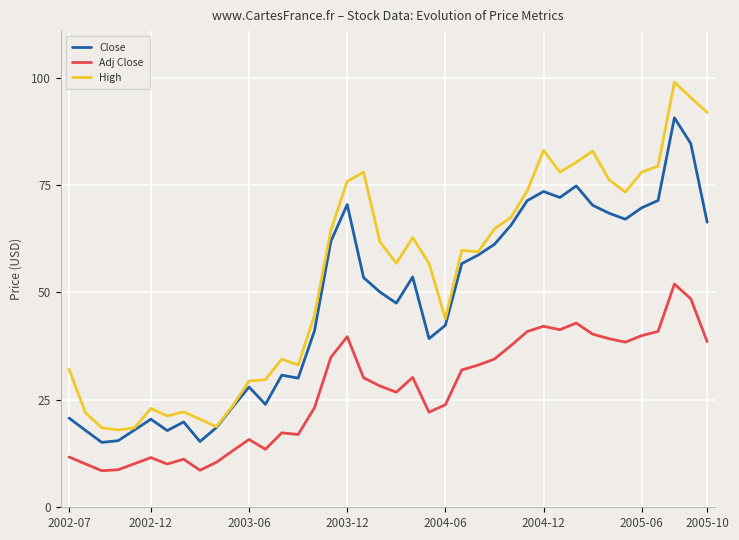

Rank the series by their maximum value, from lowest to highest.

Adj Close, Close, High